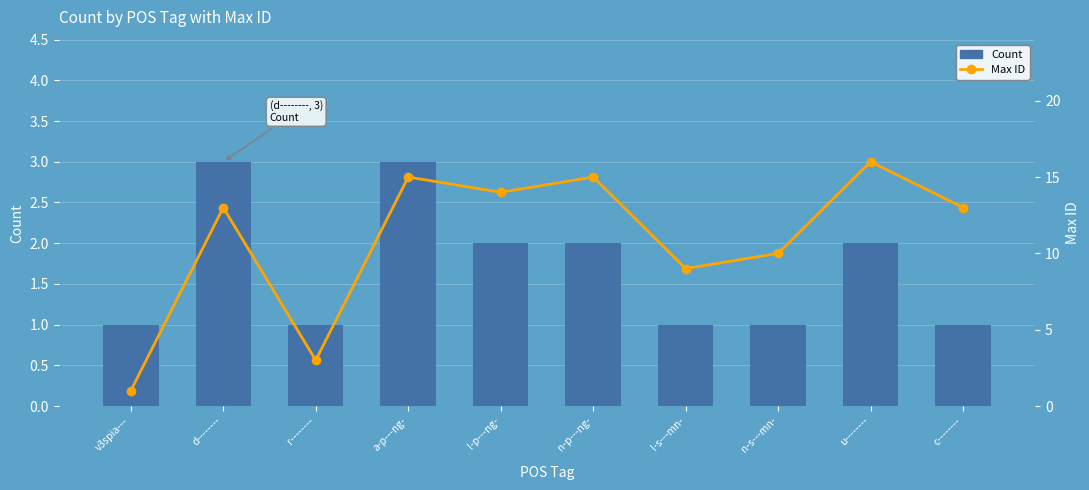

What is the label of the 6th bar from the right?

l-p---ng-